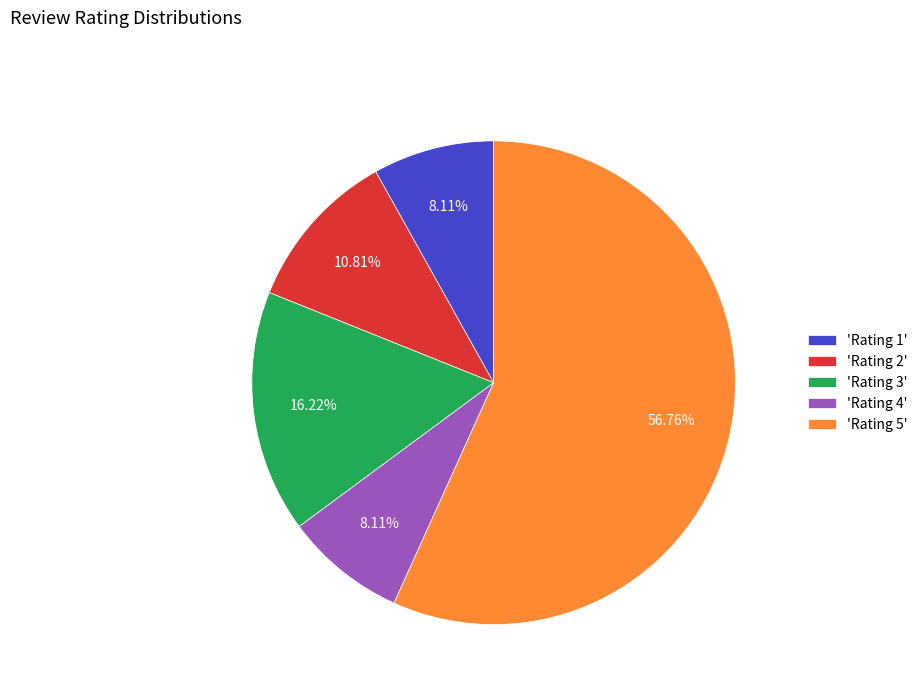

Which category has the biggest portion of the pie?

'Rating 5'